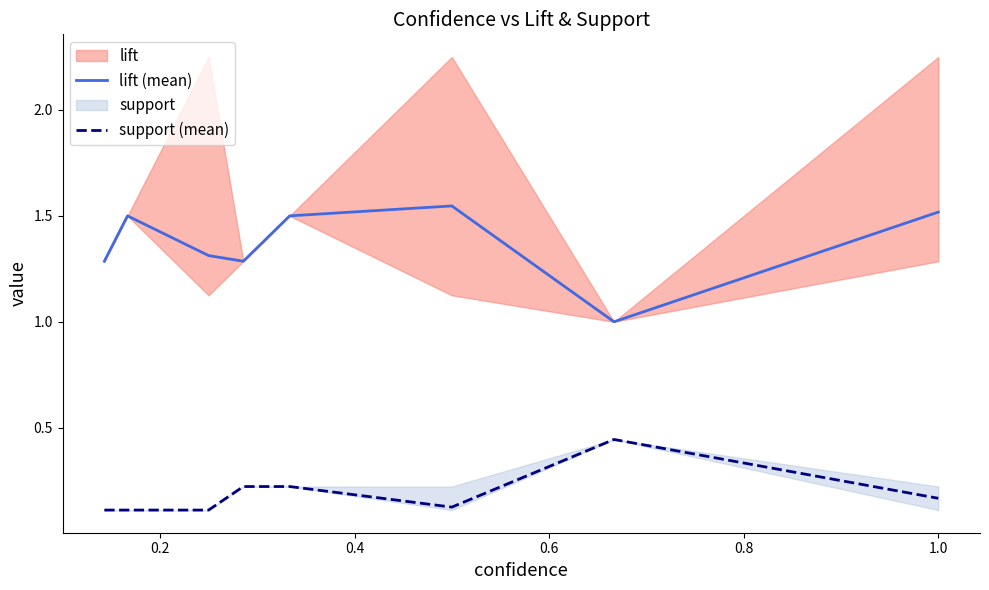

True or false: lift (mean) and support (mean) intersect in this chart.

False